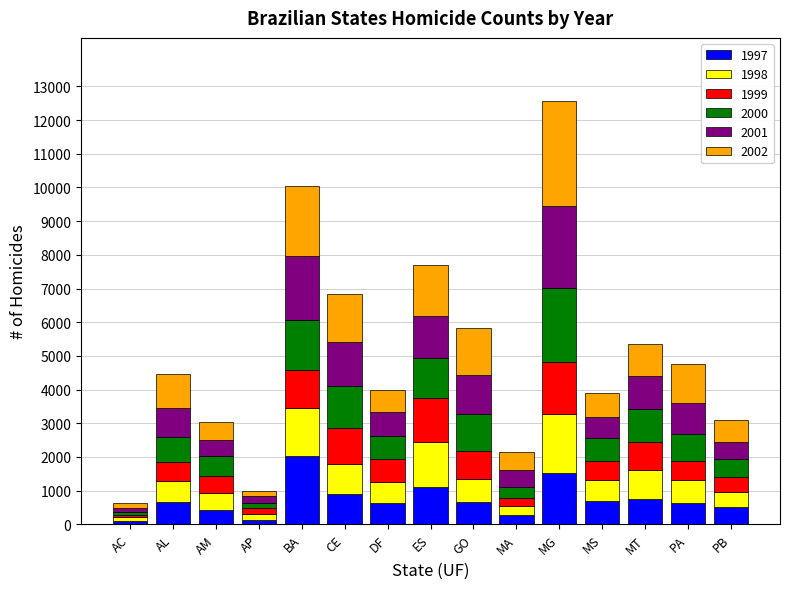

Which category has the highest value in the 1997 series?

BA